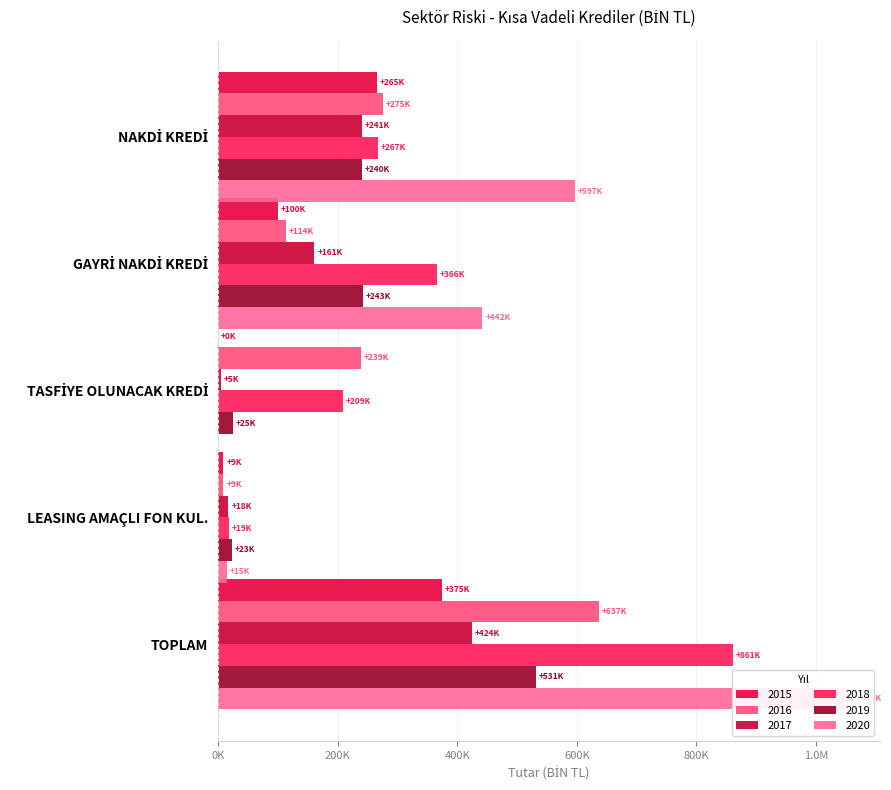

What is the label of the 3rd bar from the left?

TASFİYE OLUNACAK KREDİ